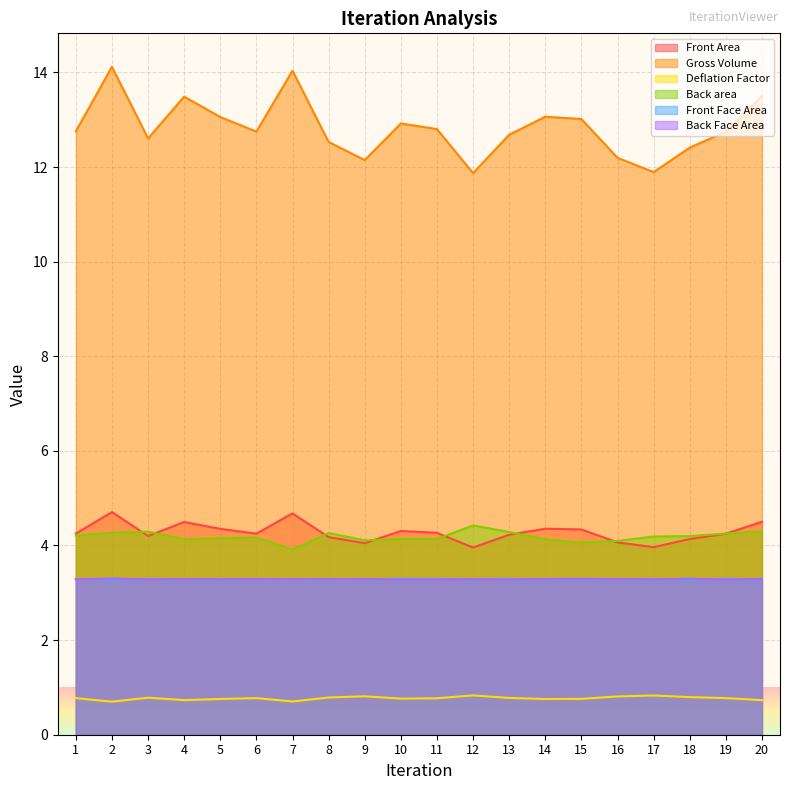

What is the greatest value displayed?

14.1